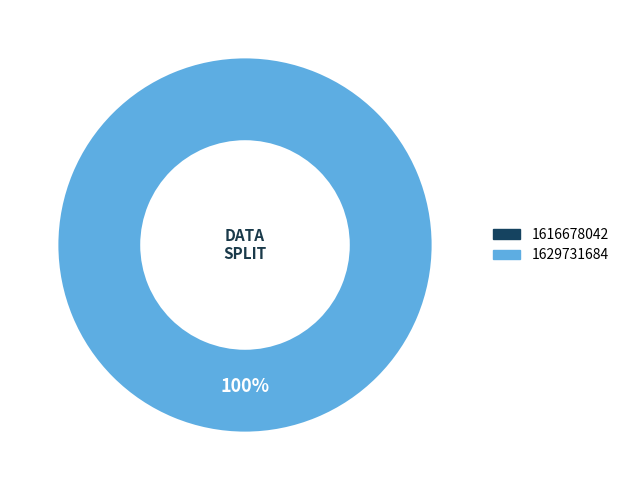

How many slices are in this pie chart?

2